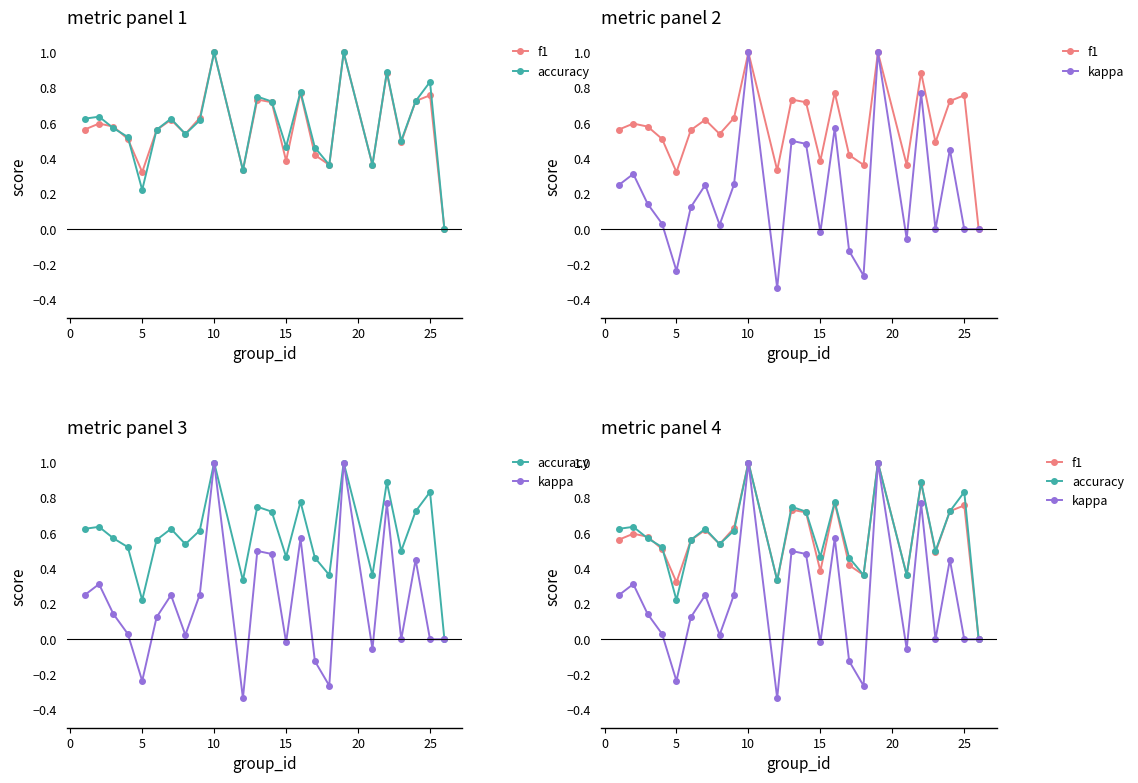

Count the accuracy values in the range 0 to 1.

24